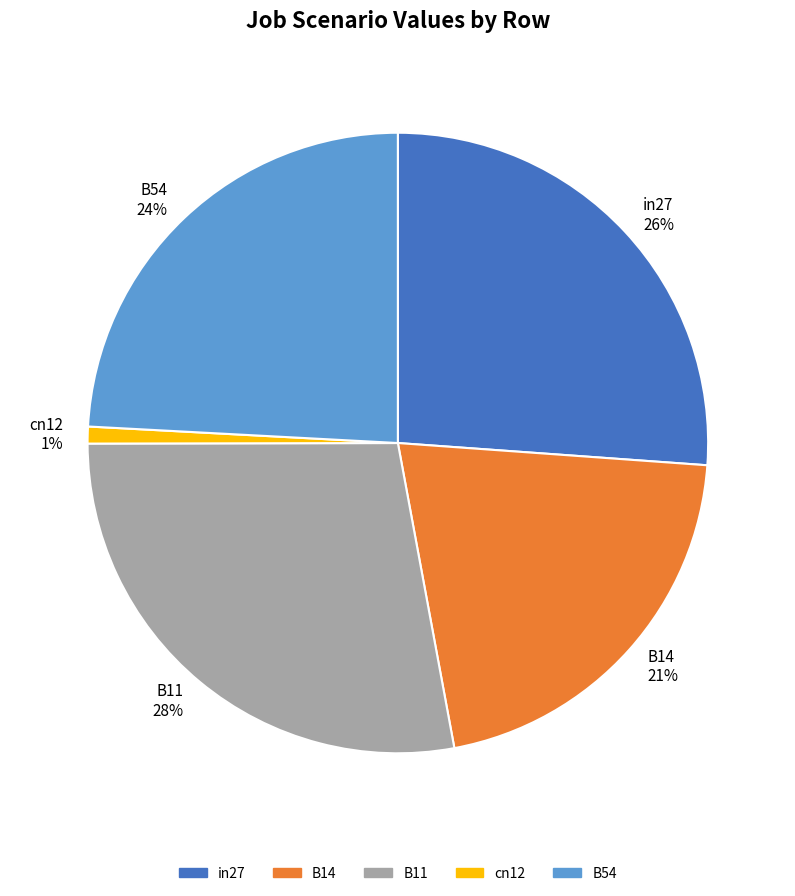

Do in27 and cn12 together represent more than half of the pie?

No